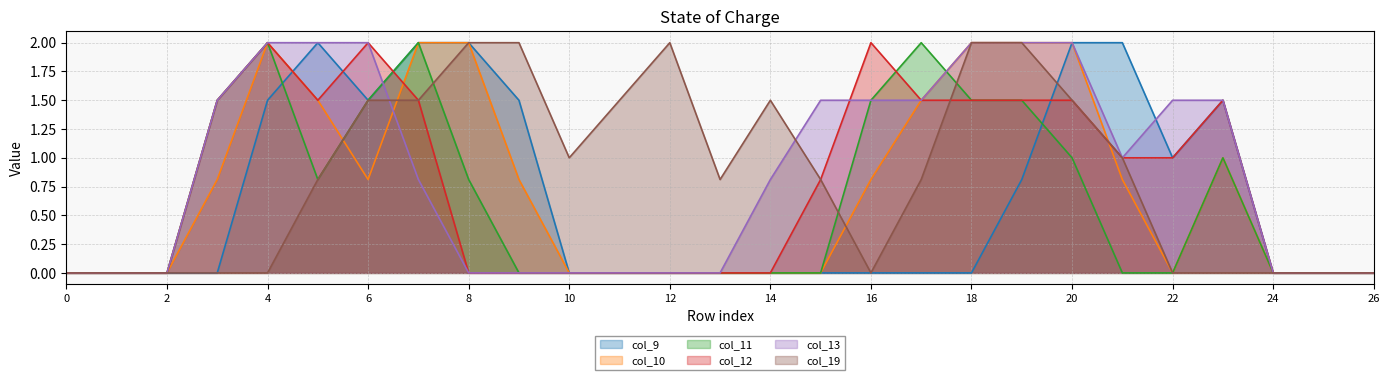

How many lines are shown in the chart?

6